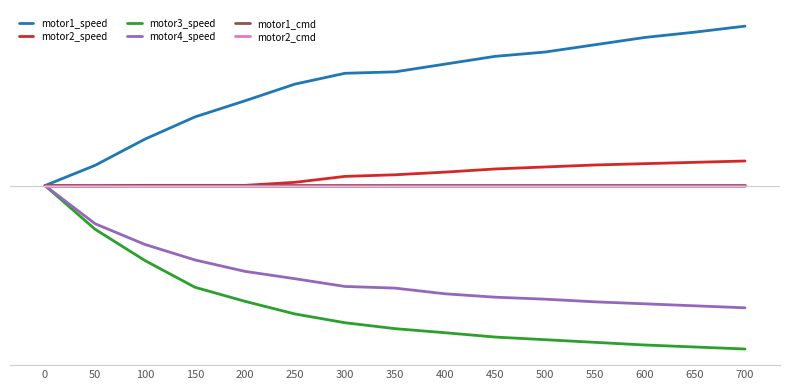

What are all the series names shown in the legend?

motor1_speed, motor2_speed, motor3_speed, motor4_speed, motor1_cmd, motor2_cmd